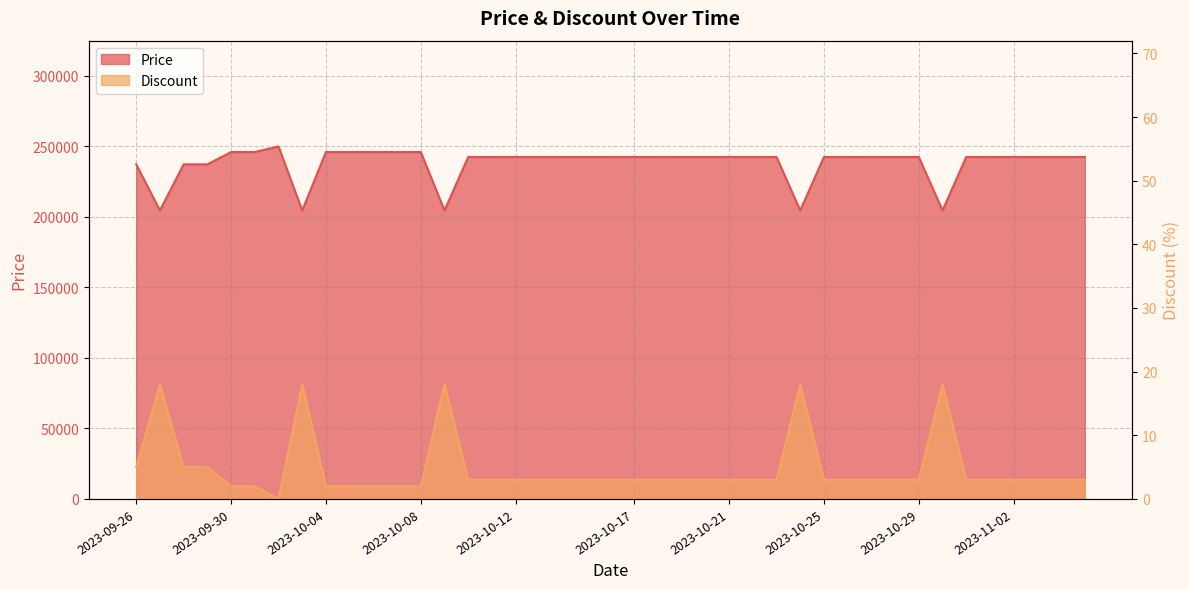

At which category does Discount reach its first local valley?

2023-10-02